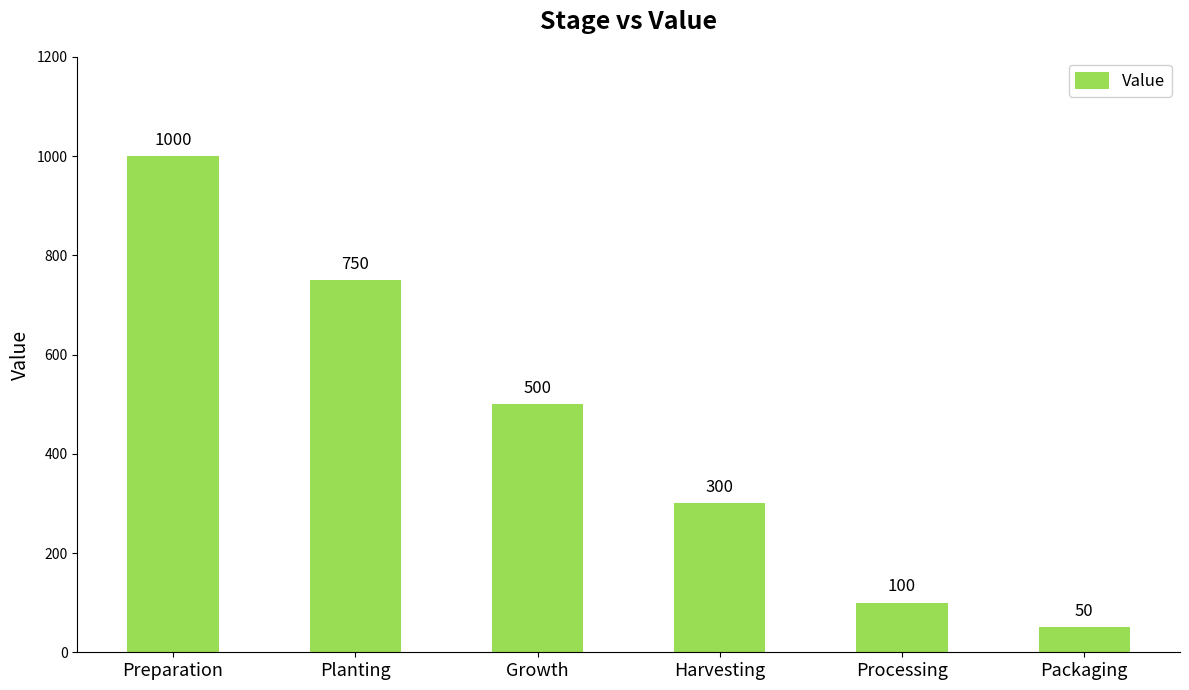

What is the sum of the values at Preparation and Harvesting?

1300